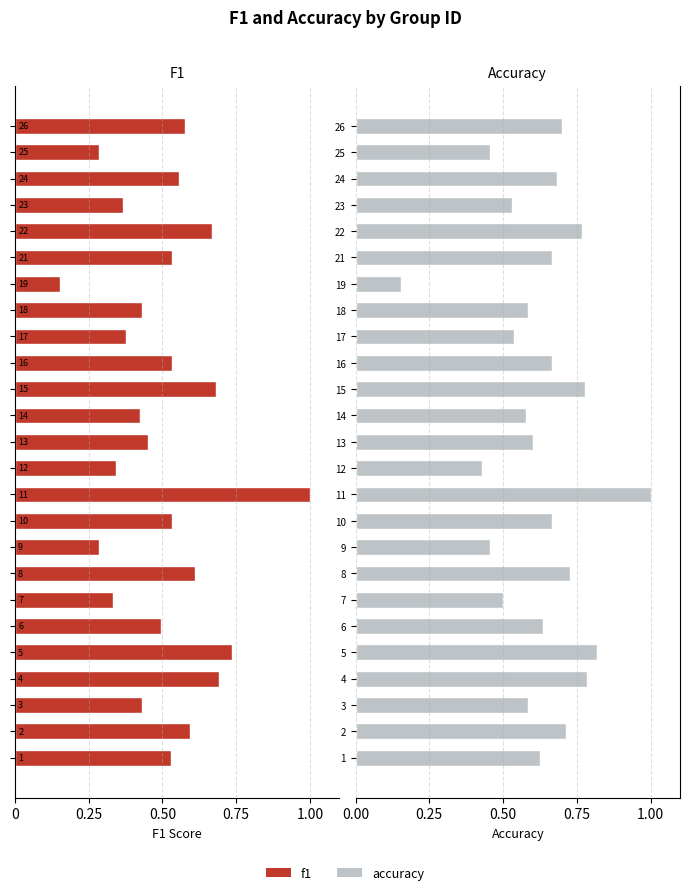

How many groups of bars are there?

25